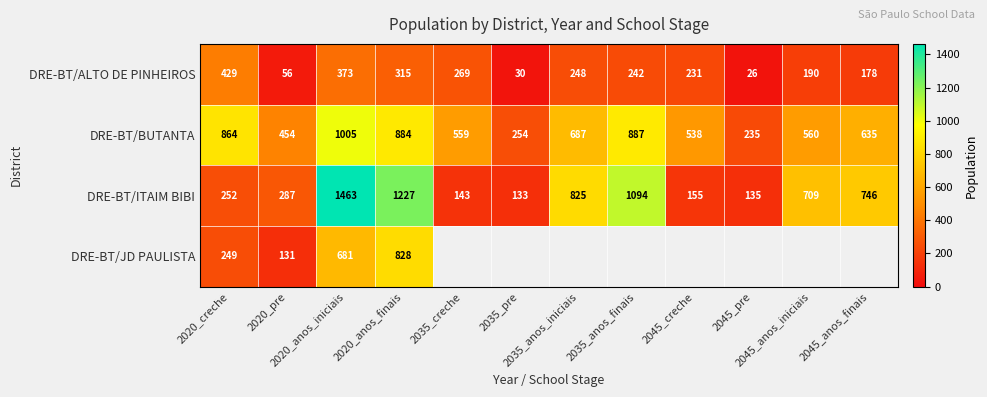

What is the lowest value of the DRE-BT/BUTANTA series?

235